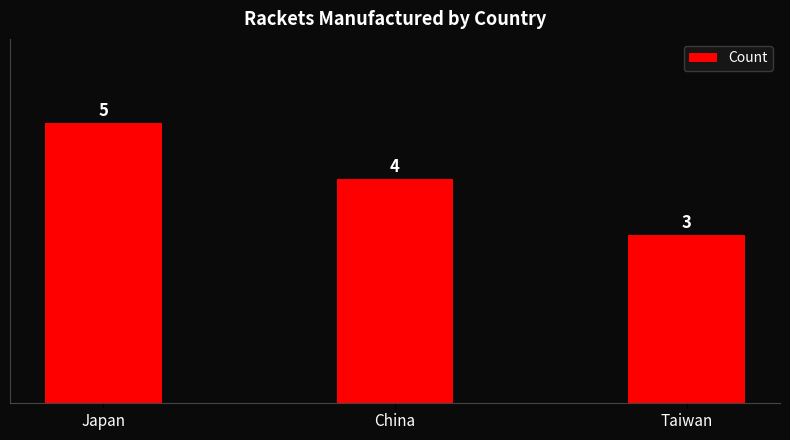

What is the average value?

4